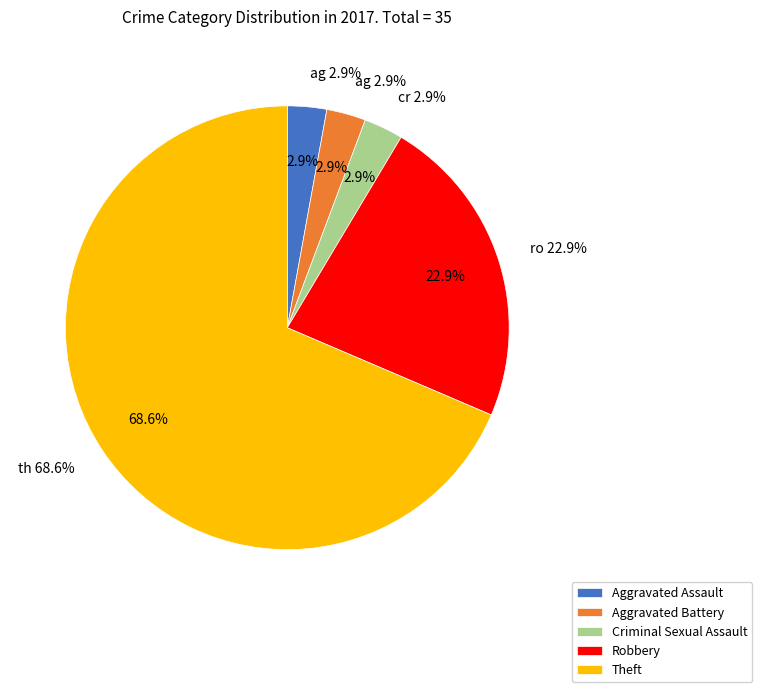

To the nearest percent, what percentage of the pie is Criminal Sexual Assault?

3%